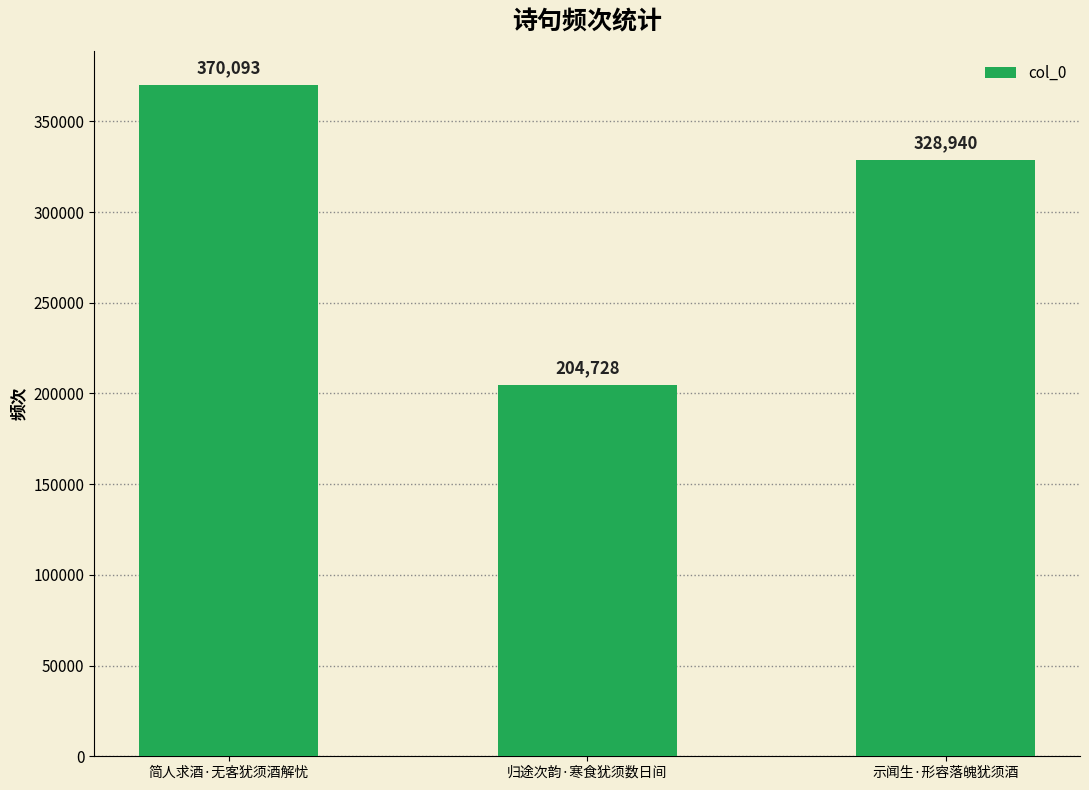

Between 简人求酒·无客犹须酒解忧 and 归途次韵·寒食犹须数日间, which is larger?

简人求酒·无客犹须酒解忧